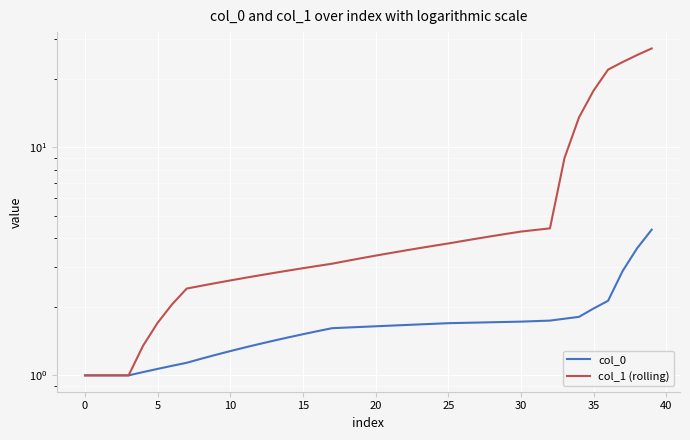

The value of col_0 at 27 is 1.7. True or false?

True